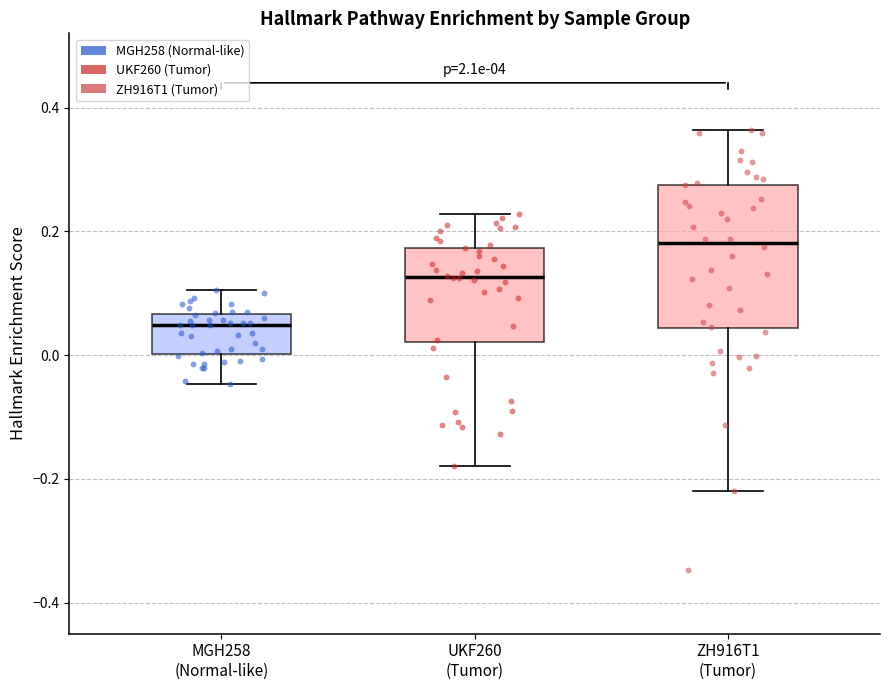

Where is the lower edge of the box for MGH258 (Normal-like) on the y-axis? The values are not printed on the chart, so give them approximately, as read against the axis.

0.00